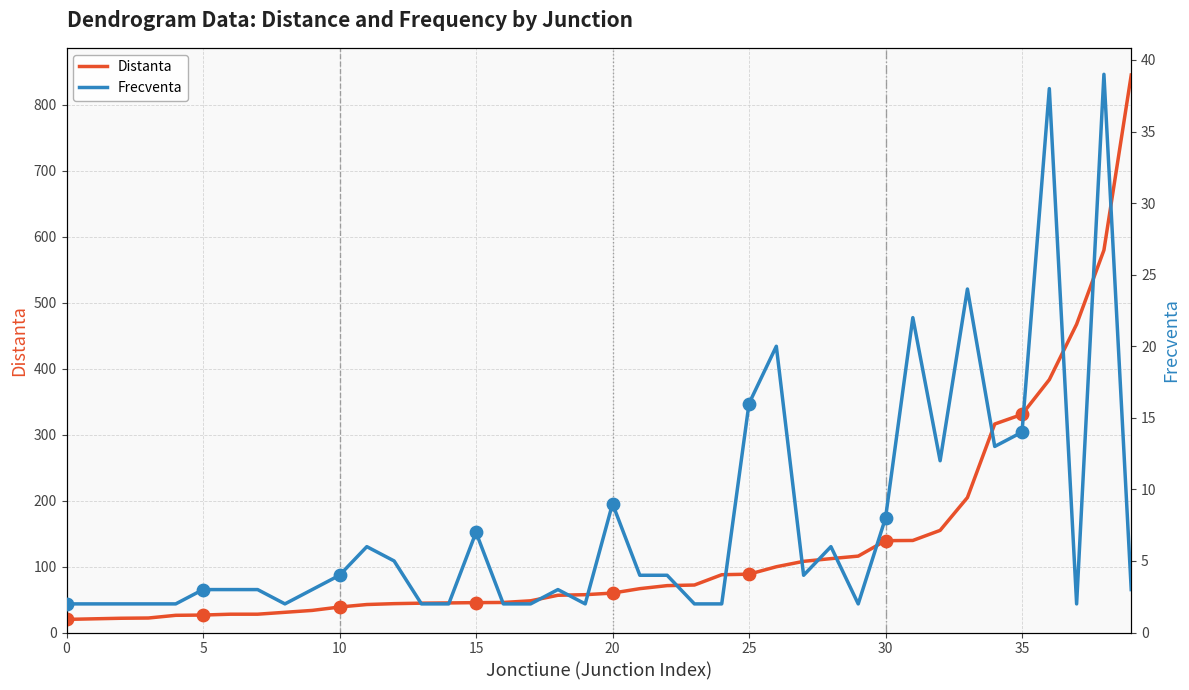

Which series has the largest Y range (max minus min)?

Distanta